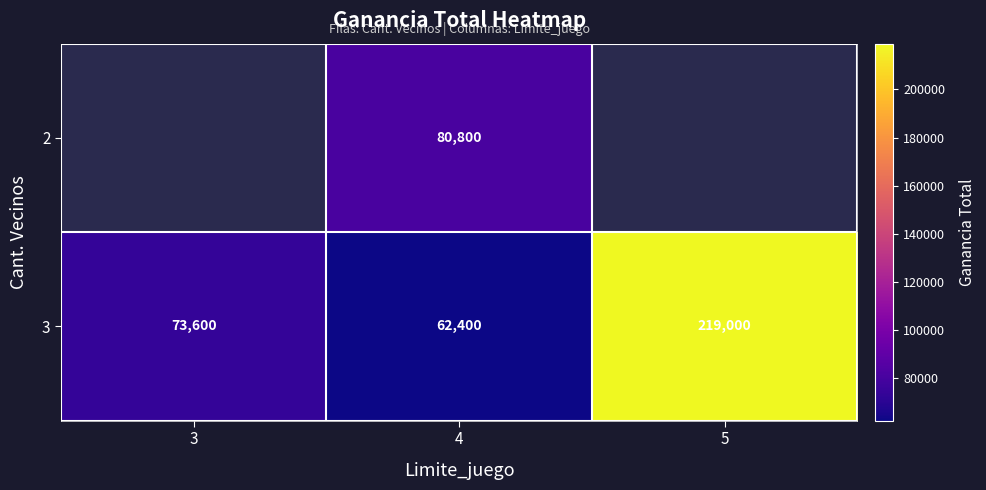

Which category has the highest value in the 3 series?

5